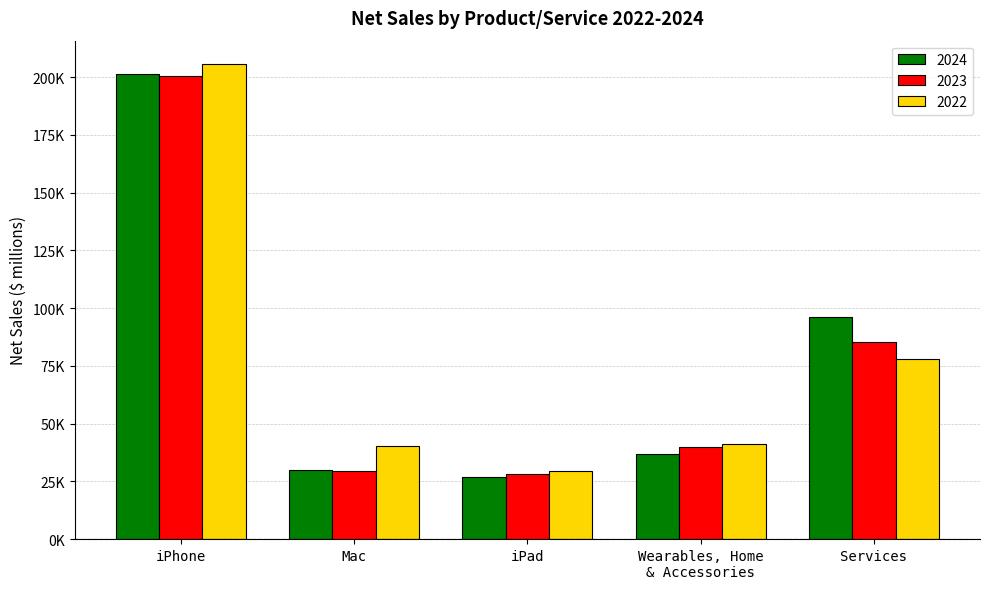

At which label is 2024 closest to 113938?

Services